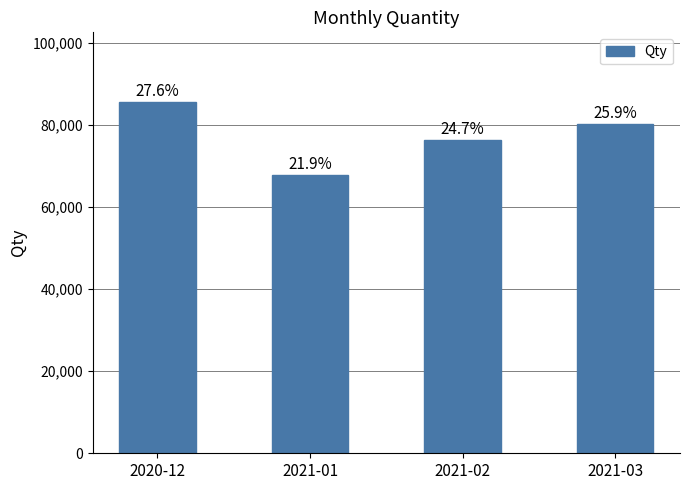

Does the chart contain any negative values?

No